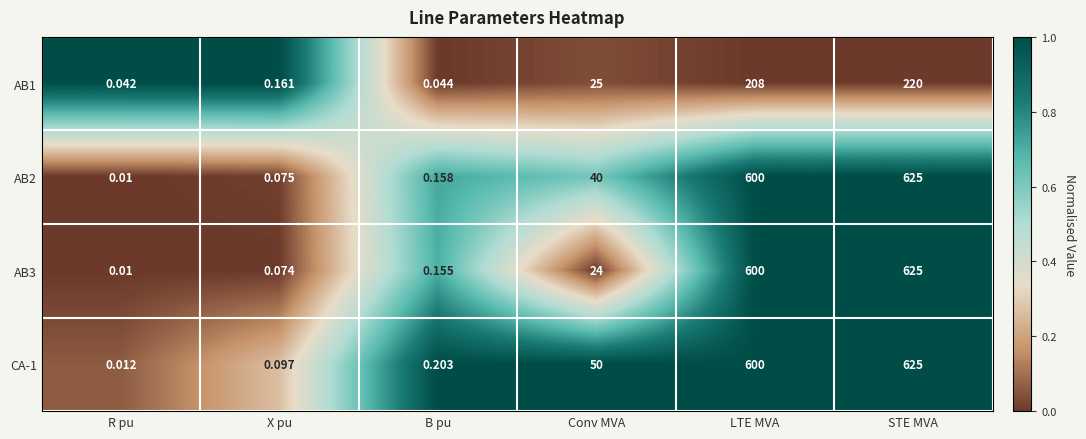

List the labels in order of AB2 value, largest first.

STE MVA, LTE MVA, Conv MVA, B pu, X pu, R pu